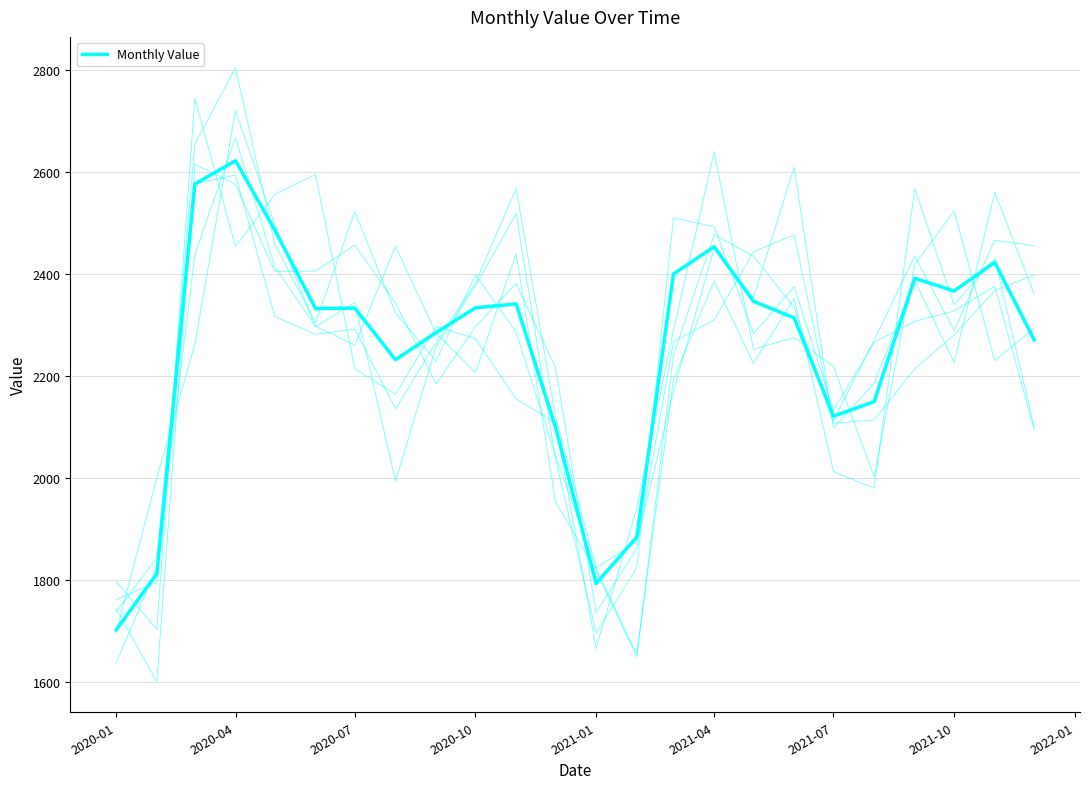

How many points are lower than both their immediate neighbors (excluding endpoints)?

5